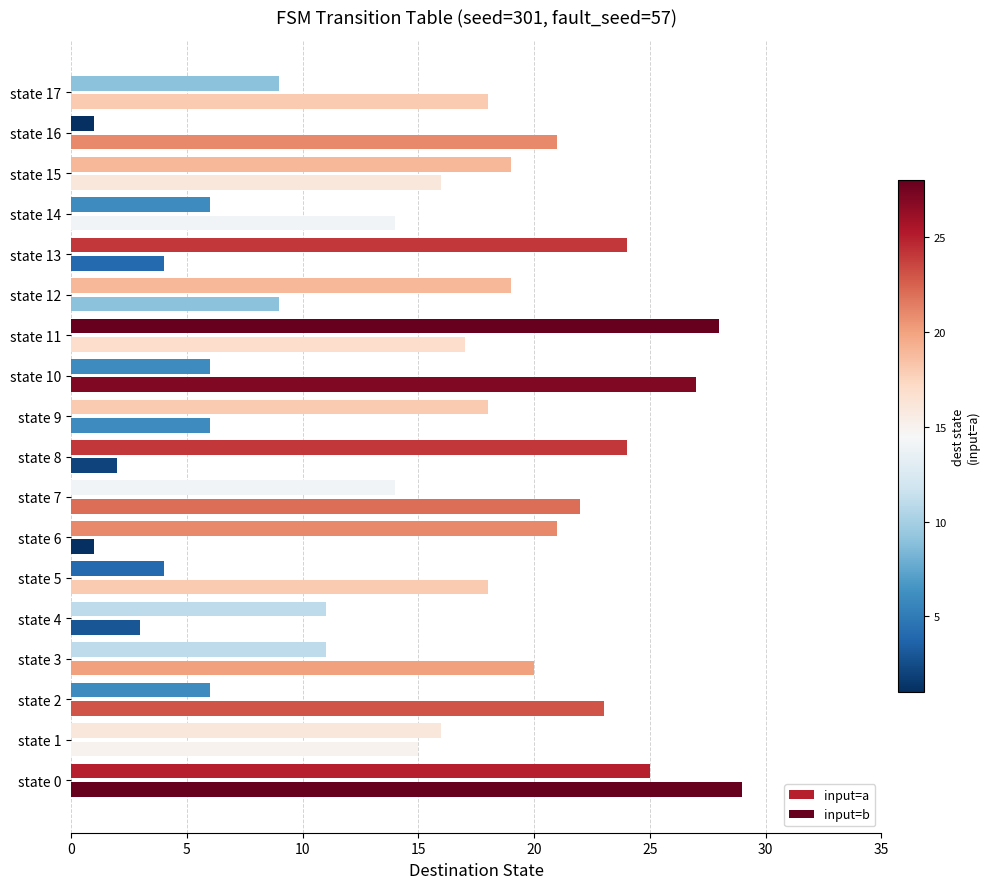

How many data points does each series have?

18